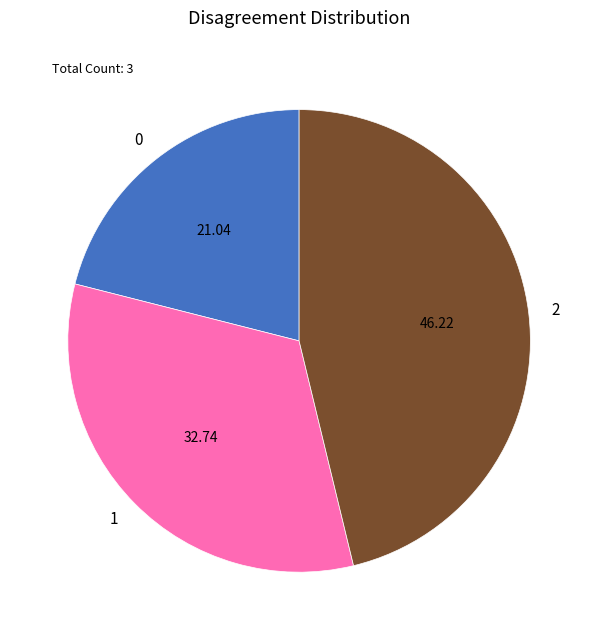

Between 2 and 1, which is larger?

2